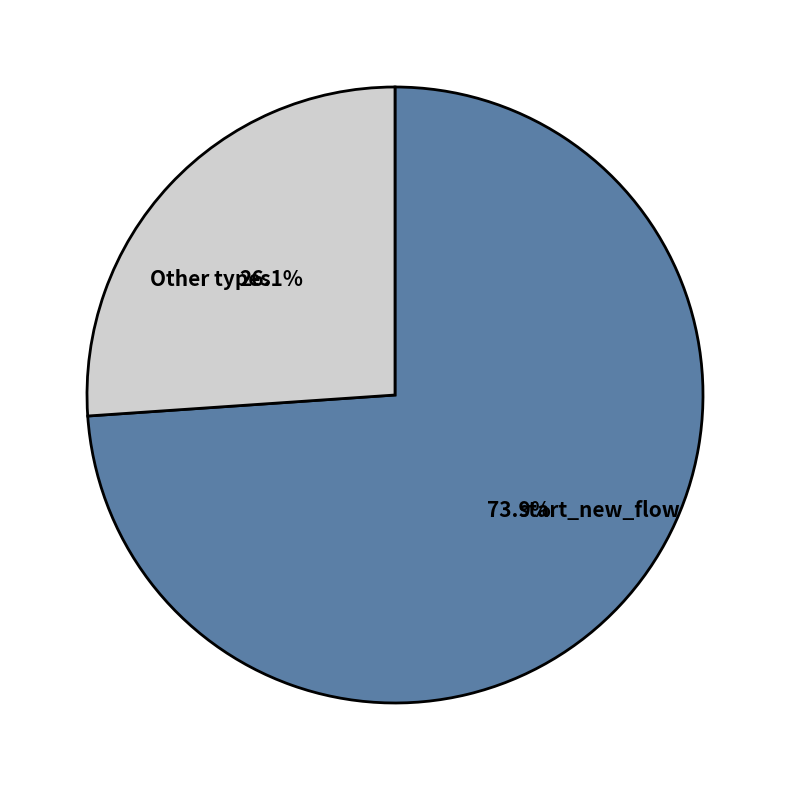

Does start_new_flow represent more than half of the total?

Yes